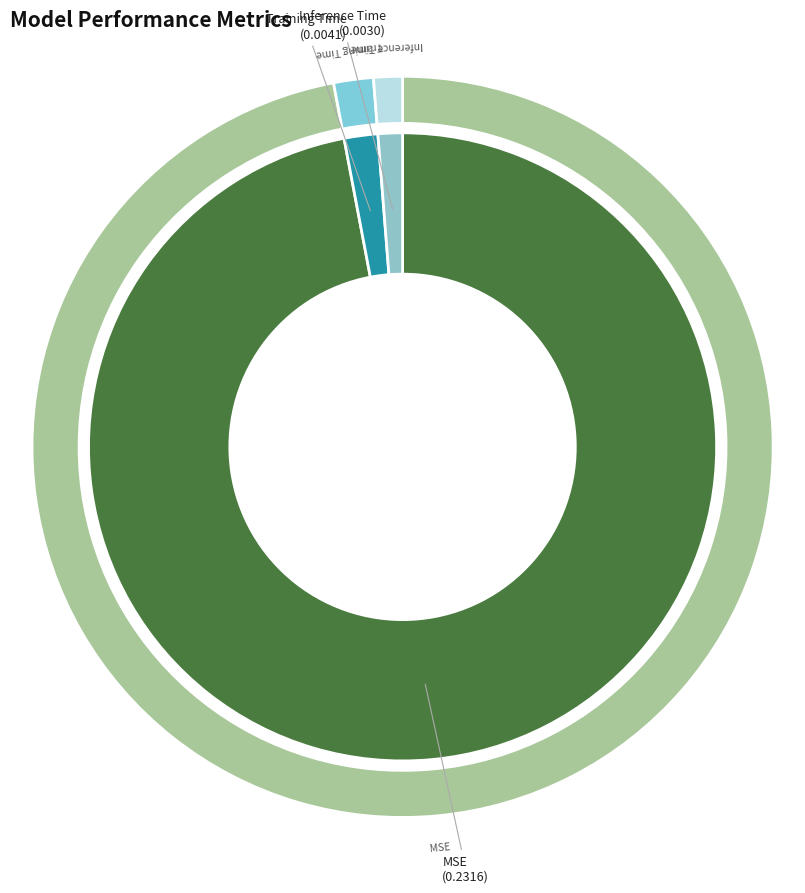

To the nearest percent, what is the average slice percentage?

33%